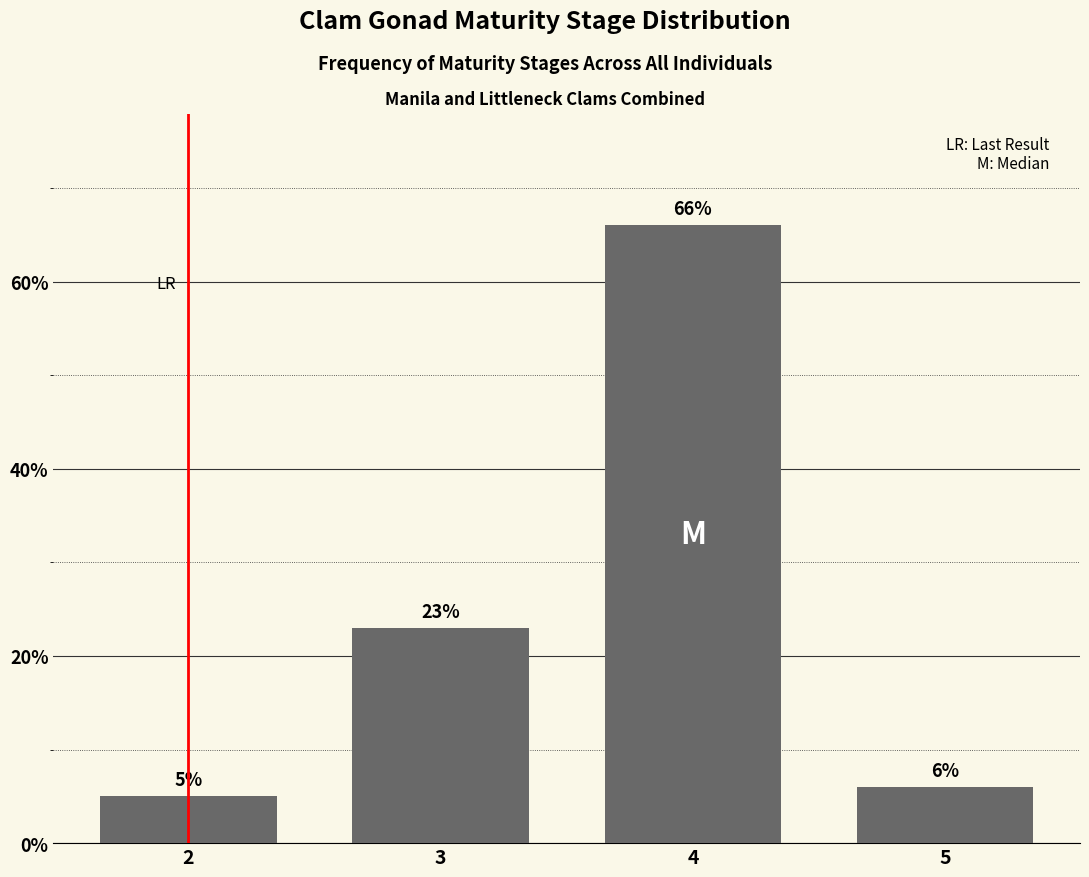

Reading left to right, list all the values displayed in this chart.

5.0	23.0	66.0	6.0